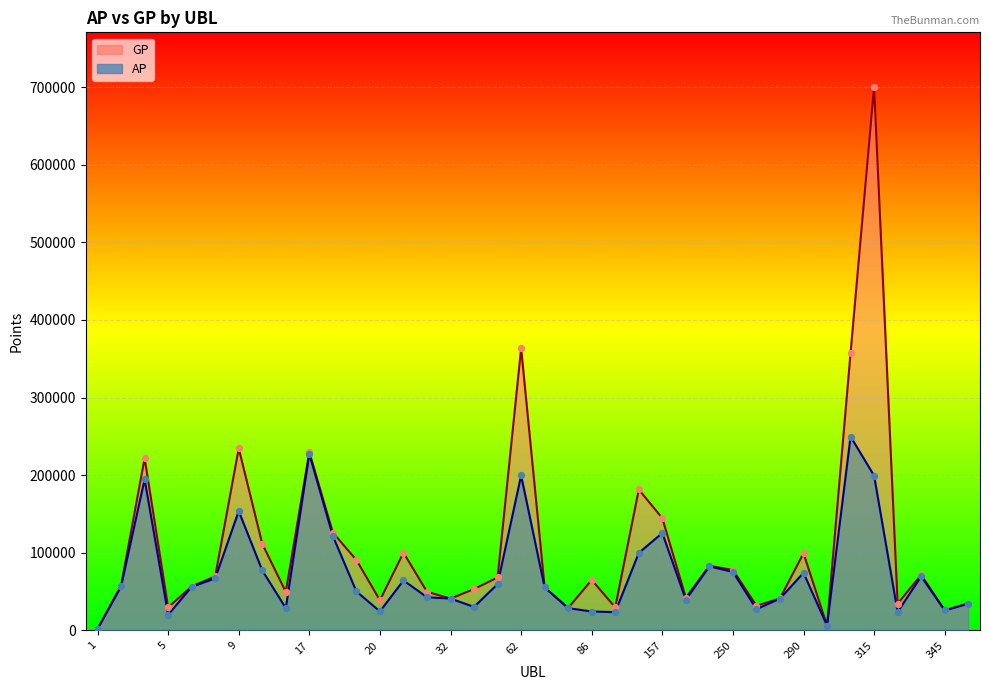

What are all the series names shown in the legend?

AP, GP